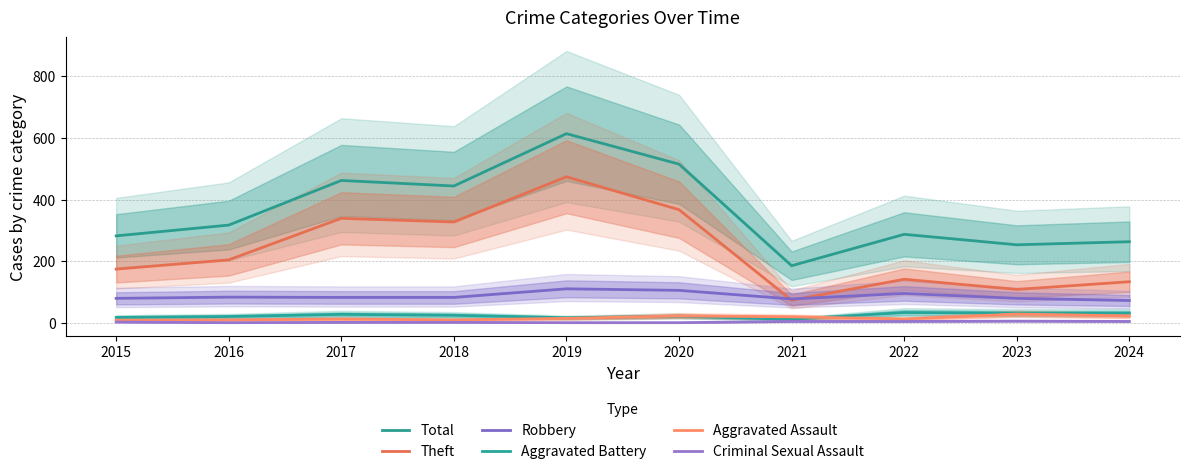

How many data points in Robbery are above 82?

4